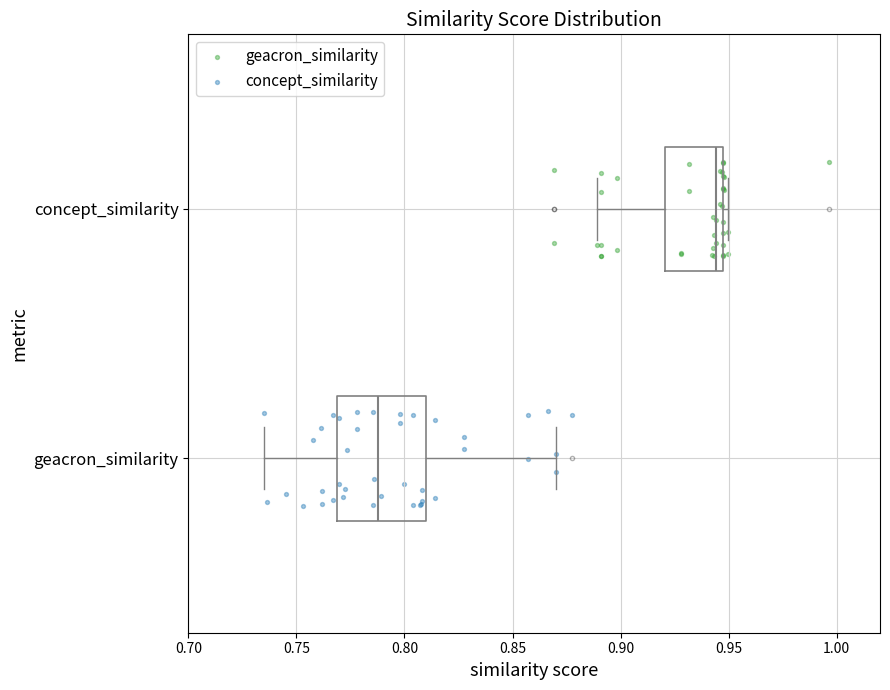

Where does the left whisker of the box for concept_similarity end on the x-axis? The values are not printed on the chart, so give them approximately, as read against the axis.

0.890